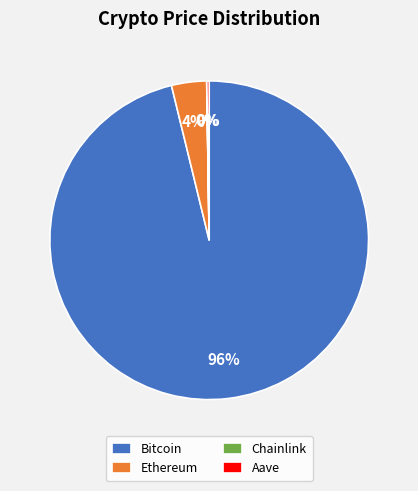

Which slice represents more than half of the pie?

Bitcoin